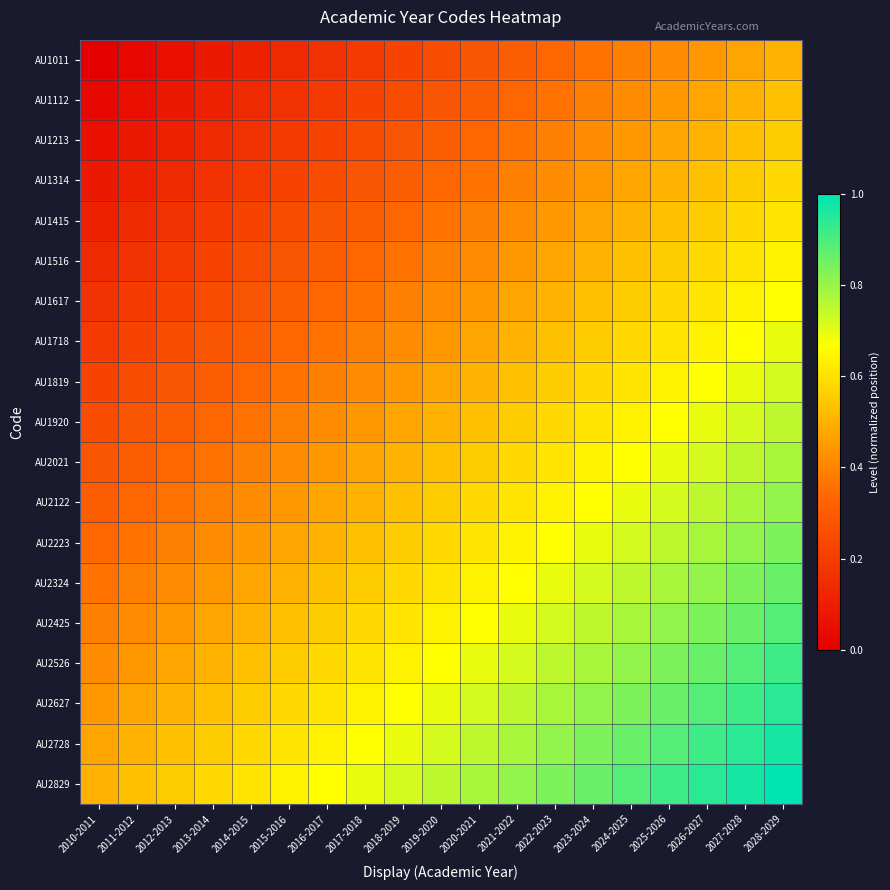

Reading right to left, list all the values displayed in this chart.

AU1011: 2028-2029=0.5	2027-2028=0.5	2026-2027=0.4	2025-2026=0.4	2024-2025=0.4	2023-2024=0.4	2022-2023=0.3	2021-2022=0.3	2020-2021=0.3	2019-2020=0.2	2018-2019=0.2	2017-2018=0.2	2016-2017=0.2	2015-2016=0.1	2014-2015=0.1	2013-2014=0.1	2012-2013=0.1	2011-2012=0.0	2010-2011=0.0
AU1112: 2028-2029=0.5	2027-2028=0.5	2026-2027=0.5	2025-2026=0.4	2024-2025=0.4	2023-2024=0.4	2022-2023=0.4	2021-2022=0.3	2020-2021=0.3	2019-2020=0.3	2018-2019=0.2	2017-2018=0.2	2016-2017=0.2	2015-2016=0.2	2014-2015=0.1	2013-2014=0.1	2012-2013=0.1	2011-2012=0.1	2010-2011=0.0
AU1213: 2028-2029=0.6	2027-2028=0.5	2026-2027=0.5	2025-2026=0.5	2024-2025=0.4	2023-2024=0.4	2022-2023=0.4	2021-2022=0.4	2020-2021=0.3	2019-2020=0.3	2018-2019=0.3	2017-2018=0.2	2016-2017=0.2	2015-2016=0.2	2014-2015=0.2	2013-2014=0.1	2012-2013=0.1	2011-2012=0.1	2010-2011=0.1
AU1314: 2028-2029=0.6	2027-2028=0.6	2026-2027=0.5	2025-2026=0.5	2024-2025=0.5	2023-2024=0.4	2022-2023=0.4	2021-2022=0.4	2020-2021=0.4	2019-2020=0.3	2018-2019=0.3	2017-2018=0.3	2016-2017=0.2	2015-2016=0.2	2014-2015=0.2	2013-2014=0.2	2012-2013=0.1	2011-2012=0.1	2010-2011=0.1
AU1415: 2028-2029=0.6	2027-2028=0.6	2026-2027=0.6	2025-2026=0.5	2024-2025=0.5	2023-2024=0.5	2022-2023=0.4	2021-2022=0.4	2020-2021=0.4	2019-2020=0.4	2018-2019=0.3	2017-2018=0.3	2016-2017=0.3	2015-2016=0.2	2014-2015=0.2	2013-2014=0.2	2012-2013=0.2	2011-2012=0.1	2010-2011=0.1
AU1516: 2028-2029=0.6	2027-2028=0.6	2026-2027=0.6	2025-2026=0.6	2024-2025=0.5	2023-2024=0.5	2022-2023=0.5	2021-2022=0.4	2020-2021=0.4	2019-2020=0.4	2018-2019=0.4	2017-2018=0.3	2016-2017=0.3	2015-2016=0.3	2014-2015=0.2	2013-2014=0.2	2012-2013=0.2	2011-2012=0.2	2010-2011=0.1
AU1617: 2028-2029=0.7	2027-2028=0.6	2026-2027=0.6	2025-2026=0.6	2024-2025=0.6	2023-2024=0.5	2022-2023=0.5	2021-2022=0.5	2020-2021=0.4	2019-2020=0.4	2018-2019=0.4	2017-2018=0.4	2016-2017=0.3	2015-2016=0.3	2014-2015=0.3	2013-2014=0.2	2012-2013=0.2	2011-2012=0.2	2010-2011=0.2
AU1718: 2028-2029=0.7	2027-2028=0.7	2026-2027=0.6	2025-2026=0.6	2024-2025=0.6	2023-2024=0.6	2022-2023=0.5	2021-2022=0.5	2020-2021=0.5	2019-2020=0.4	2018-2019=0.4	2017-2018=0.4	2016-2017=0.4	2015-2016=0.3	2014-2015=0.3	2013-2014=0.3	2012-2013=0.2	2011-2012=0.2	2010-2011=0.2
AU1819: 2028-2029=0.7	2027-2028=0.7	2026-2027=0.7	2025-2026=0.6	2024-2025=0.6	2023-2024=0.6	2022-2023=0.6	2021-2022=0.5	2020-2021=0.5	2019-2020=0.5	2018-2019=0.4	2017-2018=0.4	2016-2017=0.4	2015-2016=0.4	2014-2015=0.3	2013-2014=0.3	2012-2013=0.3	2011-2012=0.2	2010-2011=0.2
AU1920: 2028-2029=0.8	2027-2028=0.7	2026-2027=0.7	2025-2026=0.7	2024-2025=0.6	2023-2024=0.6	2022-2023=0.6	2021-2022=0.6	2020-2021=0.5	2019-2020=0.5	2018-2019=0.5	2017-2018=0.4	2016-2017=0.4	2015-2016=0.4	2014-2015=0.4	2013-2014=0.3	2012-2013=0.3	2011-2012=0.3	2010-2011=0.2
AU2021: 2028-2029=0.8	2027-2028=0.8	2026-2027=0.7	2025-2026=0.7	2024-2025=0.7	2023-2024=0.6	2022-2023=0.6	2021-2022=0.6	2020-2021=0.6	2019-2020=0.5	2018-2019=0.5	2017-2018=0.5	2016-2017=0.4	2015-2016=0.4	2014-2015=0.4	2013-2014=0.4	2012-2013=0.3	2011-2012=0.3	2010-2011=0.3
AU2122: 2028-2029=0.8	2027-2028=0.8	2026-2027=0.8	2025-2026=0.7	2024-2025=0.7	2023-2024=0.7	2022-2023=0.6	2021-2022=0.6	2020-2021=0.6	2019-2020=0.6	2018-2019=0.5	2017-2018=0.5	2016-2017=0.5	2015-2016=0.4	2014-2015=0.4	2013-2014=0.4	2012-2013=0.4	2011-2012=0.3	2010-2011=0.3
AU2223: 2028-2029=0.8	2027-2028=0.8	2026-2027=0.8	2025-2026=0.8	2024-2025=0.7	2023-2024=0.7	2022-2023=0.7	2021-2022=0.6	2020-2021=0.6	2019-2020=0.6	2018-2019=0.6	2017-2018=0.5	2016-2017=0.5	2015-2016=0.5	2014-2015=0.4	2013-2014=0.4	2012-2013=0.4	2011-2012=0.4	2010-2011=0.3
AU2324: 2028-2029=0.9	2027-2028=0.8	2026-2027=0.8	2025-2026=0.8	2024-2025=0.8	2023-2024=0.7	2022-2023=0.7	2021-2022=0.7	2020-2021=0.6	2019-2020=0.6	2018-2019=0.6	2017-2018=0.6	2016-2017=0.5	2015-2016=0.5	2014-2015=0.5	2013-2014=0.4	2012-2013=0.4	2011-2012=0.4	2010-2011=0.4
AU2425: 2028-2029=0.9	2027-2028=0.9	2026-2027=0.8	2025-2026=0.8	2024-2025=0.8	2023-2024=0.8	2022-2023=0.7	2021-2022=0.7	2020-2021=0.7	2019-2020=0.6	2018-2019=0.6	2017-2018=0.6	2016-2017=0.6	2015-2016=0.5	2014-2015=0.5	2013-2014=0.5	2012-2013=0.4	2011-2012=0.4	2010-2011=0.4
AU2526: 2028-2029=0.9	2027-2028=0.9	2026-2027=0.9	2025-2026=0.8	2024-2025=0.8	2023-2024=0.8	2022-2023=0.8	2021-2022=0.7	2020-2021=0.7	2019-2020=0.7	2018-2019=0.6	2017-2018=0.6	2016-2017=0.6	2015-2016=0.6	2014-2015=0.5	2013-2014=0.5	2012-2013=0.5	2011-2012=0.4	2010-2011=0.4
AU2627: 2028-2029=0.9	2027-2028=0.9	2026-2027=0.9	2025-2026=0.9	2024-2025=0.8	2023-2024=0.8	2022-2023=0.8	2021-2022=0.8	2020-2021=0.7	2019-2020=0.7	2018-2019=0.7	2017-2018=0.6	2016-2017=0.6	2015-2016=0.6	2014-2015=0.6	2013-2014=0.5	2012-2013=0.5	2011-2012=0.5	2010-2011=0.4
AU2728: 2028-2029=1.0	2027-2028=0.9	2026-2027=0.9	2025-2026=0.9	2024-2025=0.9	2023-2024=0.8	2022-2023=0.8	2021-2022=0.8	2020-2021=0.8	2019-2020=0.7	2018-2019=0.7	2017-2018=0.7	2016-2017=0.6	2015-2016=0.6	2014-2015=0.6	2013-2014=0.6	2012-2013=0.5	2011-2012=0.5	2010-2011=0.5
AU2829: 2028-2029=1.0	2027-2028=1.0	2026-2027=0.9	2025-2026=0.9	2024-2025=0.9	2023-2024=0.9	2022-2023=0.8	2021-2022=0.8	2020-2021=0.8	2019-2020=0.8	2018-2019=0.7	2017-2018=0.7	2016-2017=0.7	2015-2016=0.6	2014-2015=0.6	2013-2014=0.6	2012-2013=0.6	2011-2012=0.5	2010-2011=0.5